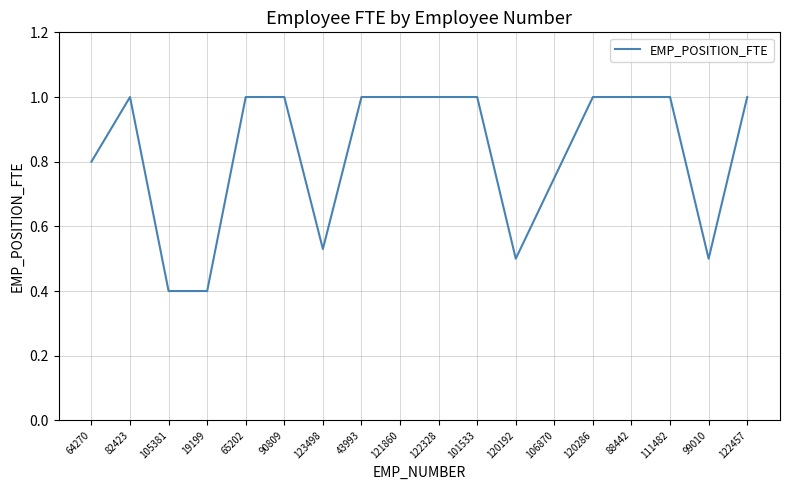

The value at 90809 is 1.7. True or false?

False